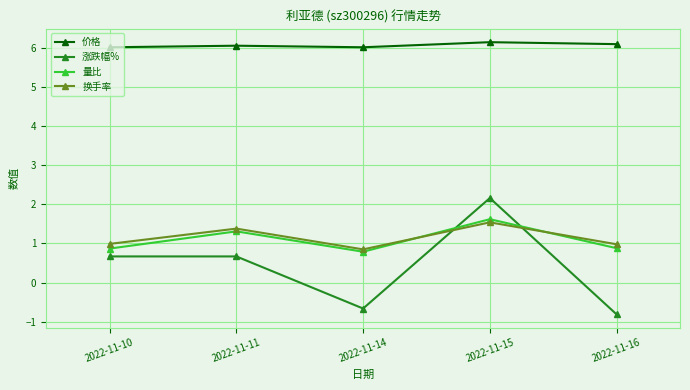

Which series has the widest spread of values?

涨跌幅%